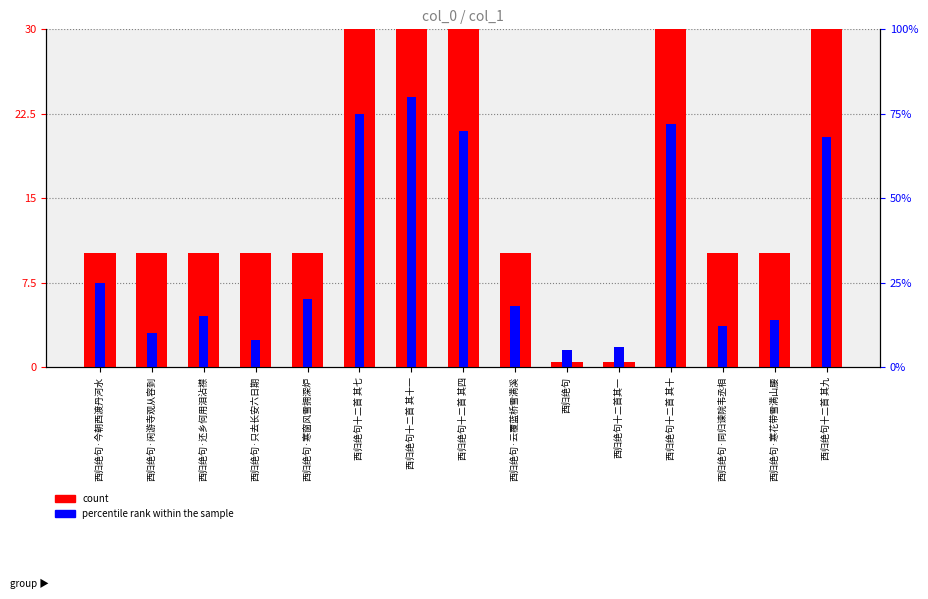

Reading right to left, extract all data points from this chart.

count: 西归绝句十二首 其九=30.0	西归绝句·寒花带雪满山腰=10.2	西归绝句·同归谏院韦丞相=10.2	西归绝句十二首 其十=30.0	西归绝句十二首其一=0.4	西归绝句=0.4	西归绝句·云覆蓝桥雪满溪=10.2	西归绝句十二首 其四=30.0	西归绝句十二首 其十一=30.0	西归绝句十二首 其七=30.0	西归绝句·寒窗风雪拥深炉=10.2	西归绝句·只去长安六日期=10.2	西归绝句·还乡何用泪沾襟=10.2	西归绝句·闲游寺观从容到=10.2	西归绝句·今朝西渡丹河水=10.2
percentile rank within the sample: 西归绝句十二首 其九=20.4	西归绝句·寒花带雪满山腰=4.2	西归绝句·同归谏院韦丞相=3.6	西归绝句十二首 其十=21.6	西归绝句十二首其一=1.8	西归绝句=1.5	西归绝句·云覆蓝桥雪满溪=5.4	西归绝句十二首 其四=21.0	西归绝句十二首 其十一=24.0	西归绝句十二首 其七=22.5	西归绝句·寒窗风雪拥深炉=6.0	西归绝句·只去长安六日期=2.4	西归绝句·还乡何用泪沾襟=4.5	西归绝句·闲游寺观从容到=3.0	西归绝句·今朝西渡丹河水=7.5